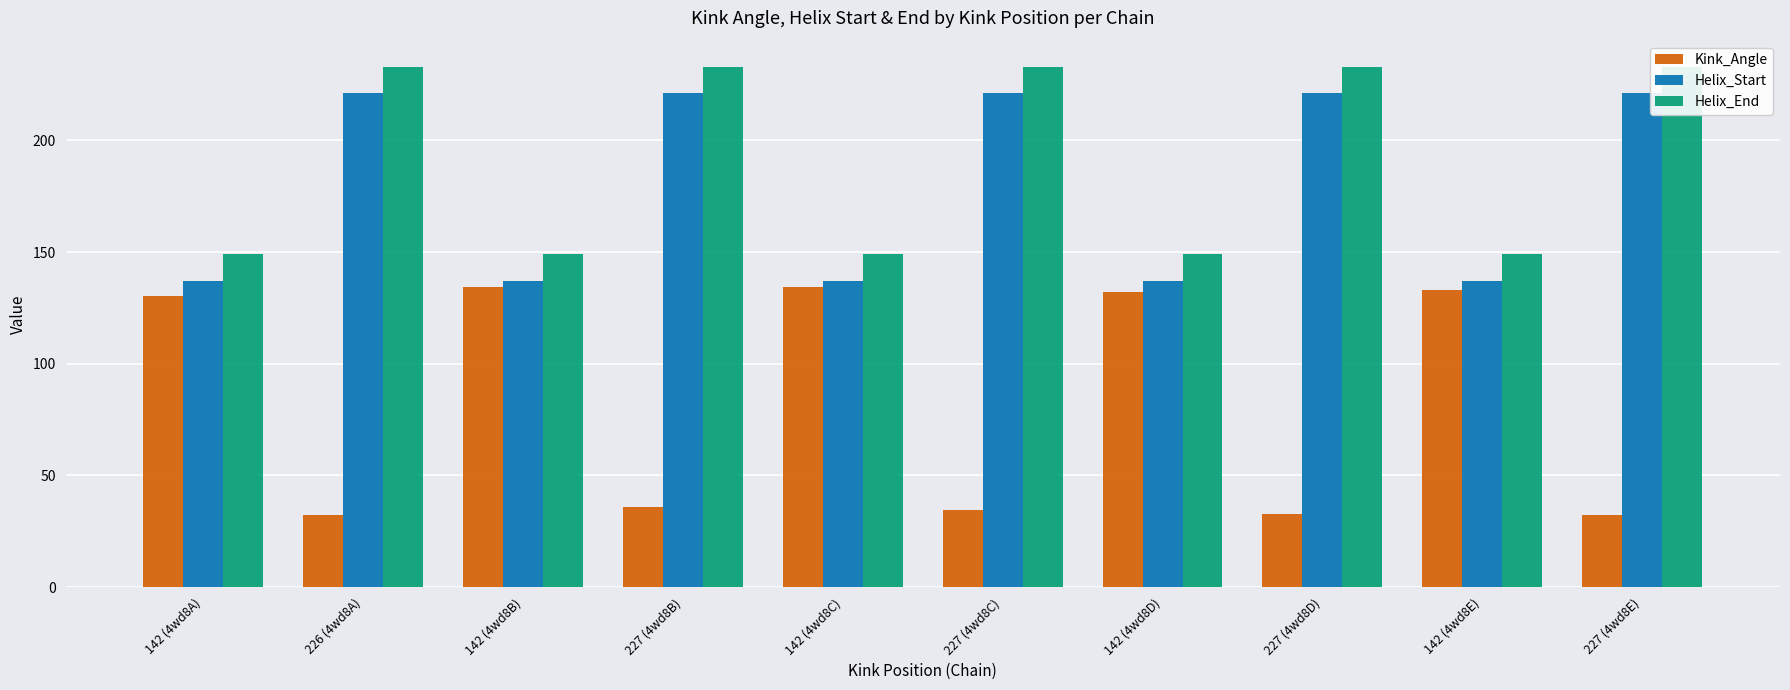

What is the label of the 8th bar from the left?

227 (4wd8D)